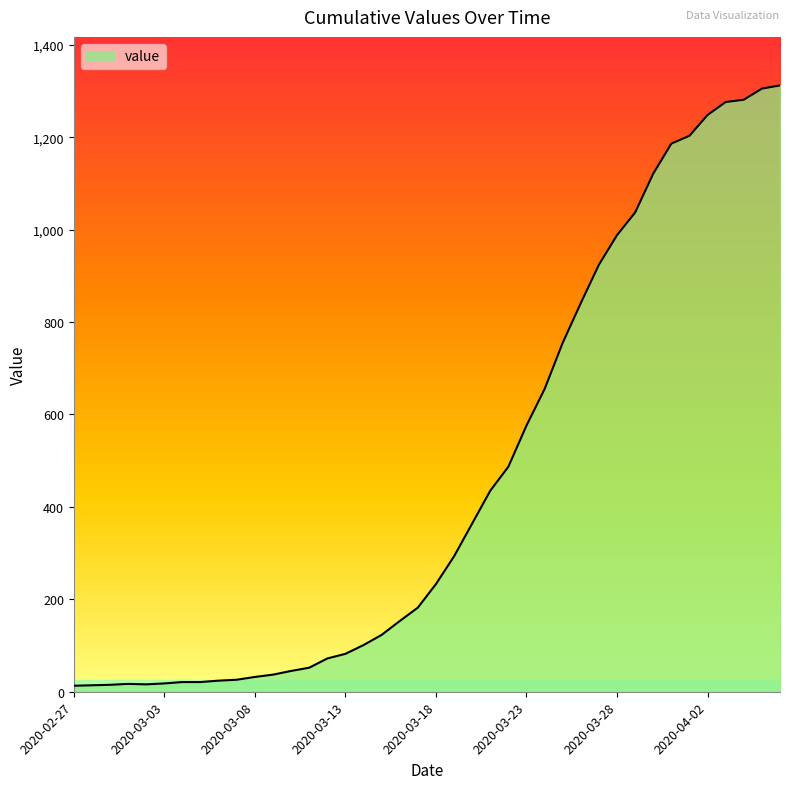

How many lines are shown in the chart?

1